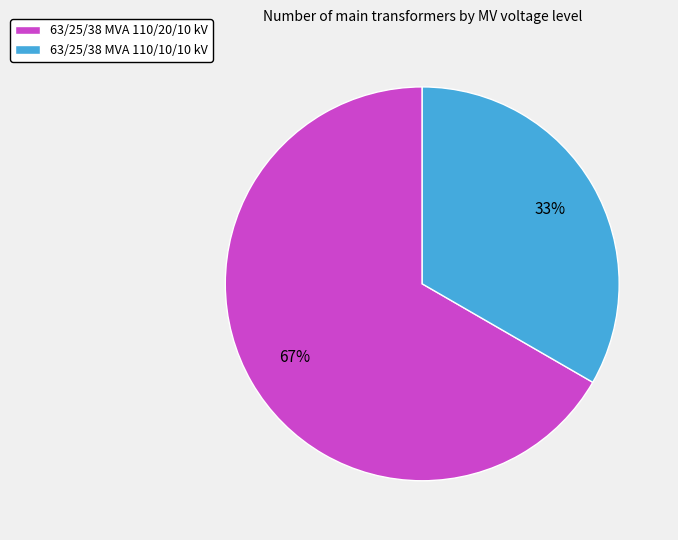

How many slices are in this pie chart?

2